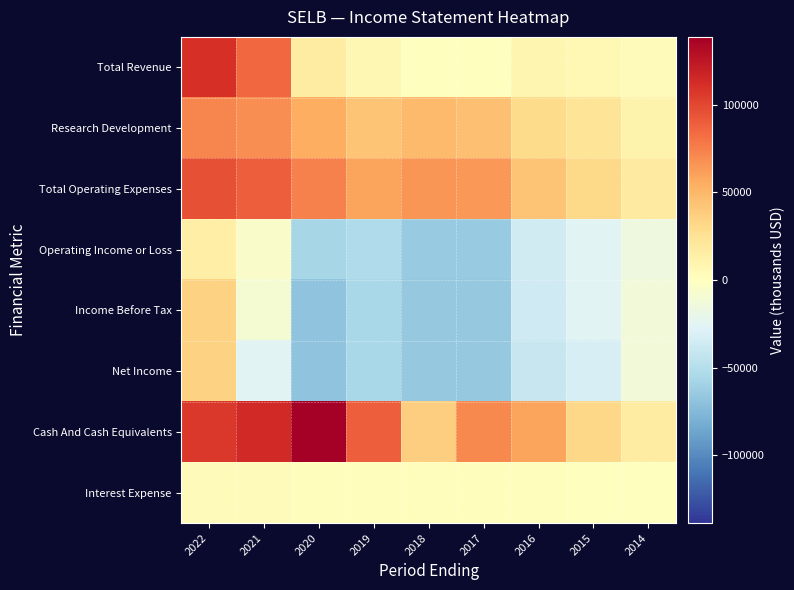

Reading left to right, transcribe all the data shown in this chart.

Total Revenue: 2022=110800	2021=85100	2020=16600	2019=6700	2018=900	2017=200	2016=8100	2015=6000	2014=3000
Research Development: 2022=72400	2021=68700	2020=54500	2019=42700	2018=47700	2017=45200	2016=29700	2015=23000	2014=10500
Total Operating Expenses: 2022=96200	2021=89700	2020=73900	2019=59100	2018=65900	2017=64700	2016=42800	2015=31300	2014=18400
Operating Income or Loss: 2022=14500	2021=-4600	2020=-57300	2019=-52500	2018=-65000	2017=-64500	2016=-34700	2015=-25300	2014=-15400
Income Before Tax: 2022=34800	2021=-9700	2020=-68900	2019=-55400	2018=-65300	2017=-65300	2016=-36200	2015=-25200	2014=-12900
Net Income: 2022=35400	2021=-25700	2020=-68900	2019=-55400	2018=-65300	2017=-65300	2016=-40800	2015=-32500	2014=-12900
Cash And Cash Equivalents: 2022=106400	2021=114100	2020=138700	2019=89900	2018=37400	2017=70600	2016=58700	2015=32300	2014=16600
Interest Expense: 2022=3000	2021=2800	2020=1600	2019=1500	2018=1500	2017=1200	2016=1300	2015=900	2014=600